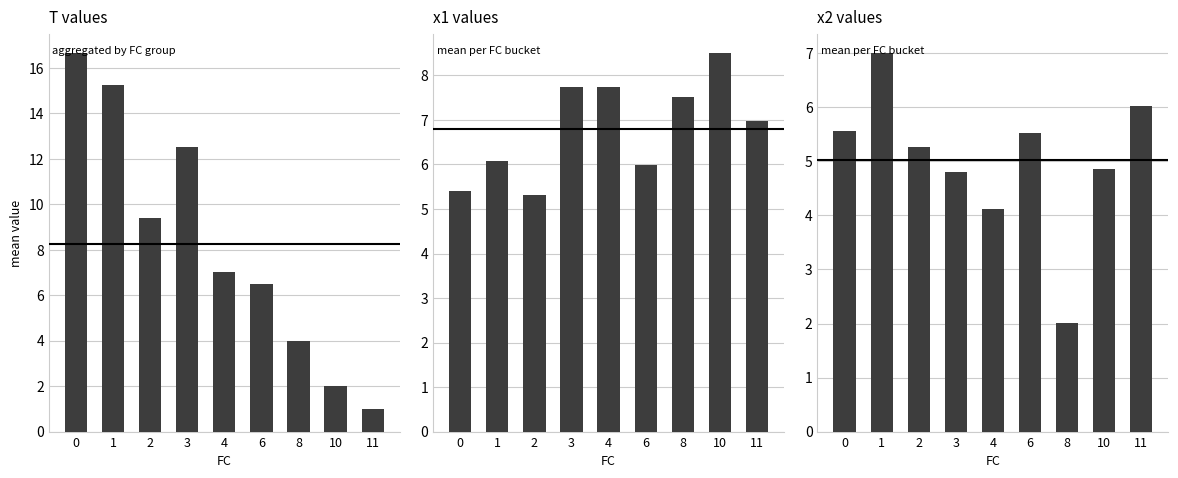

Reading left to right, extract all data points from this chart.

T: 0=16.7	1=15.2	2=9.4	3=12.5	4=7.0	6=6.5	8=4.0	10=2.0	11=1.0
x1: 0=5.4	1=6.1	2=5.3	3=7.7	4=7.8	6=6.0	8=7.5	10=8.5	11=7.0
x2: 0=5.6	1=7.0	2=5.3	3=4.8	4=4.1	6=5.5	8=2.0	10=4.9	11=6.0